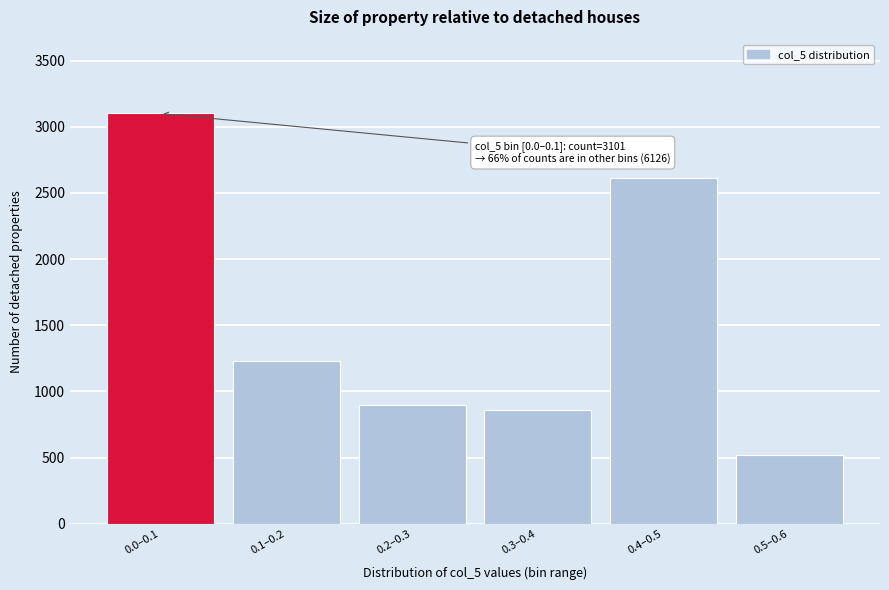

Reading right to left, list all the values displayed in this chart.

0.5–0.6=521	0.4–0.5=2617	0.3–0.4=862	0.2–0.3=897	0.1–0.2=1229	0.0–0.1=3101